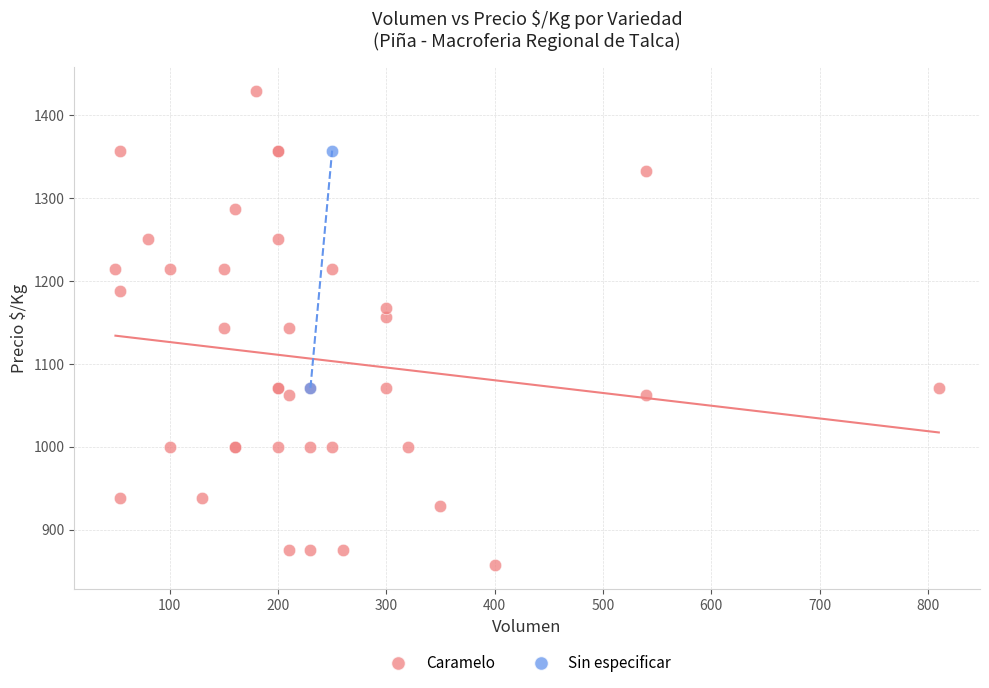

What are all the series names shown in the legend?

Caramelo, Sin especificar